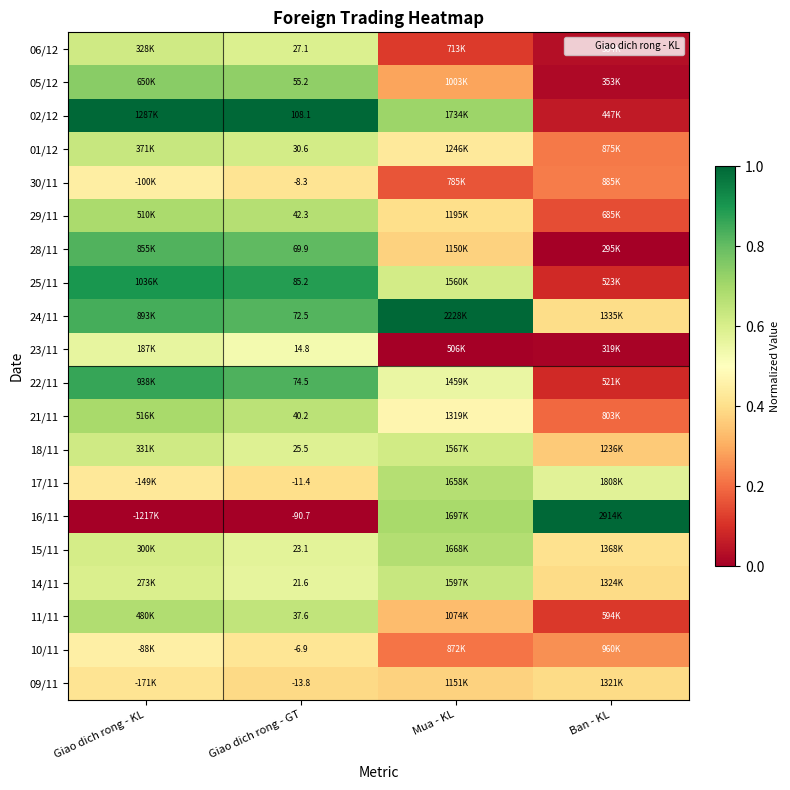

What is the approximate value of 16/11 at Mua - KL?

0.7